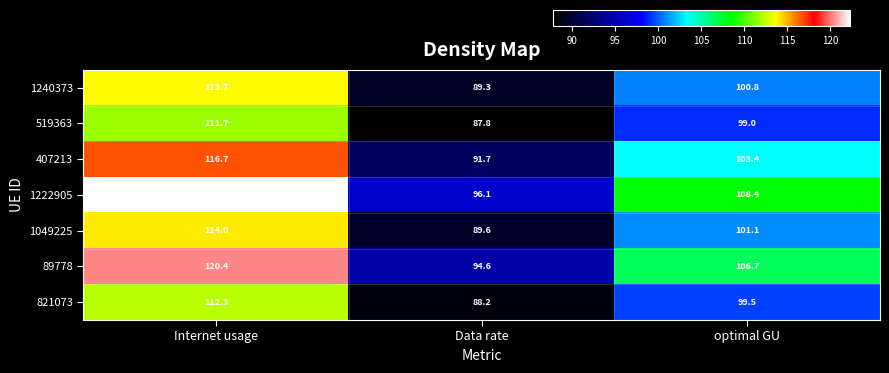

What is the average value of the 89778 series?

107.2